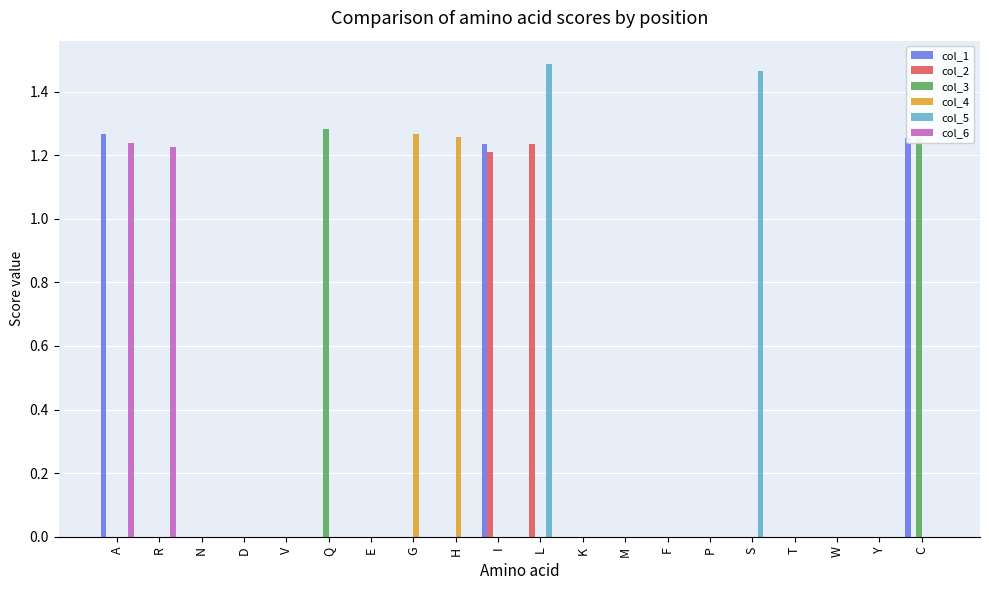

True or false: col_6 has a value of 1.2 at A.

True